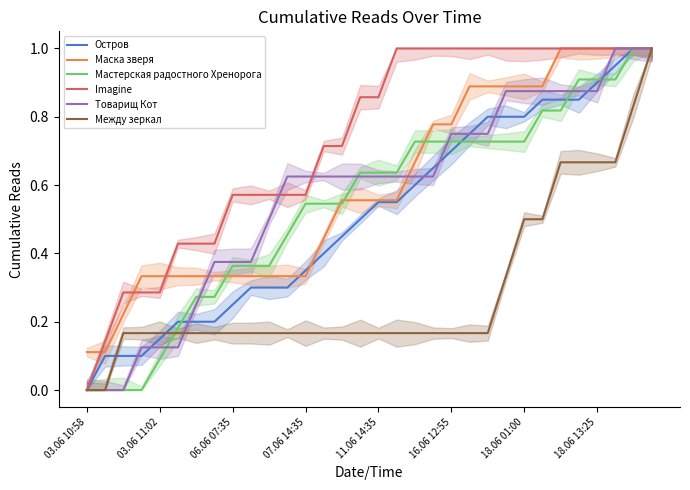

Is this an area chart (filled region under the line)?

No